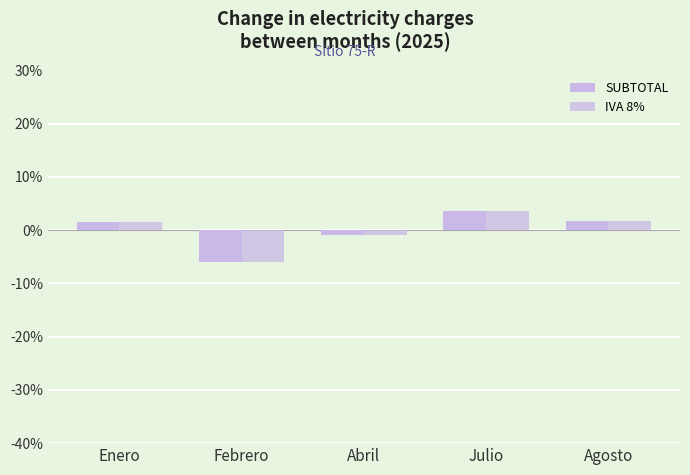

True or false: IVA 8% has a value of -0.2 at Abril.

False